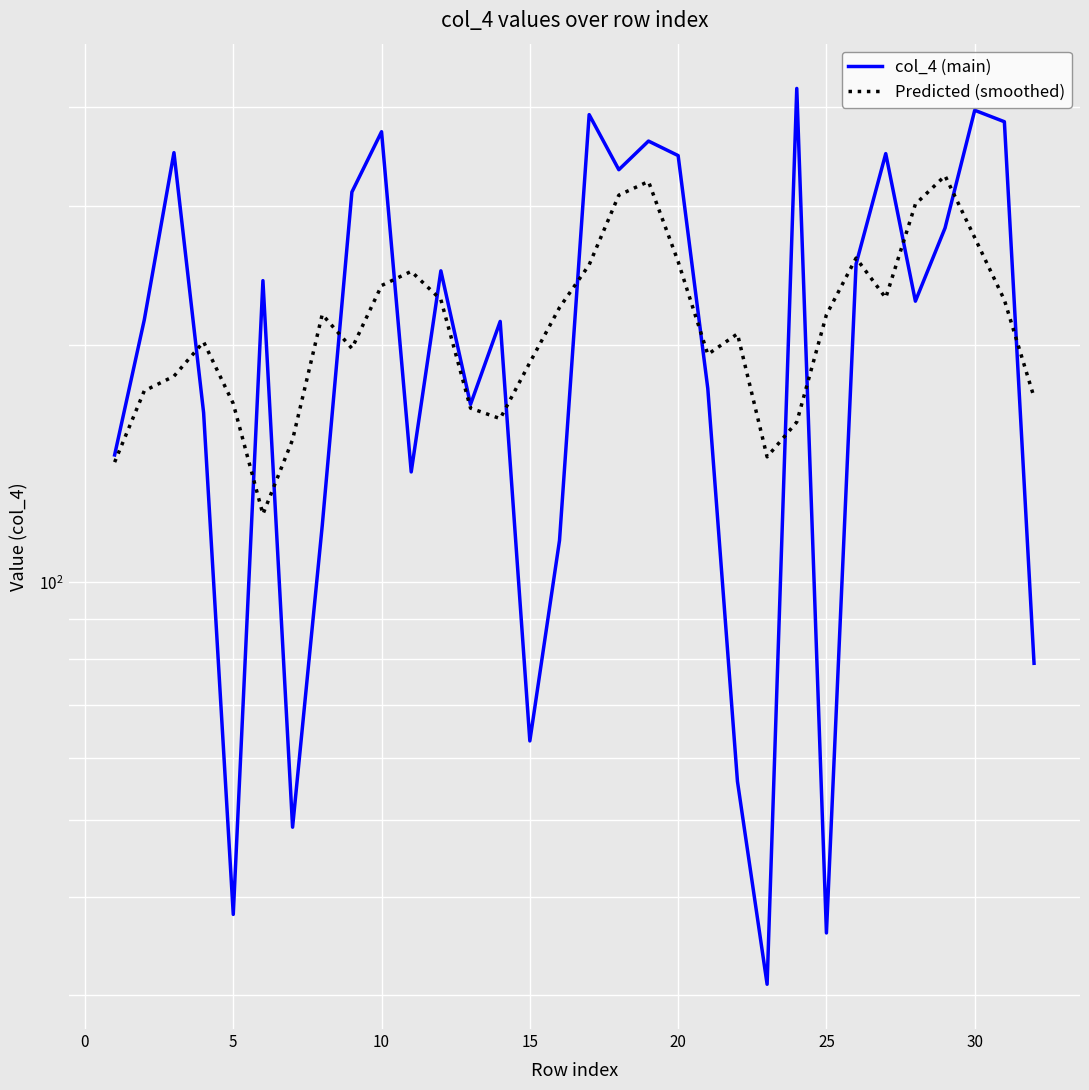

Count the number of categories in the chart.

32